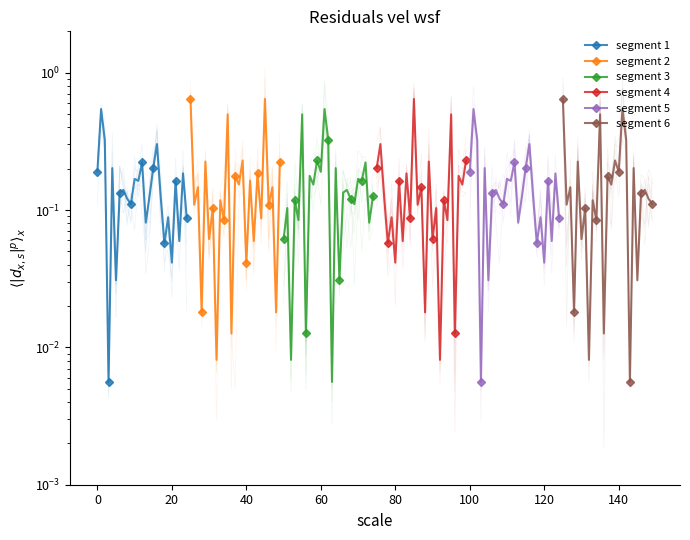

What is the sum of all segment 2 values?

4.3